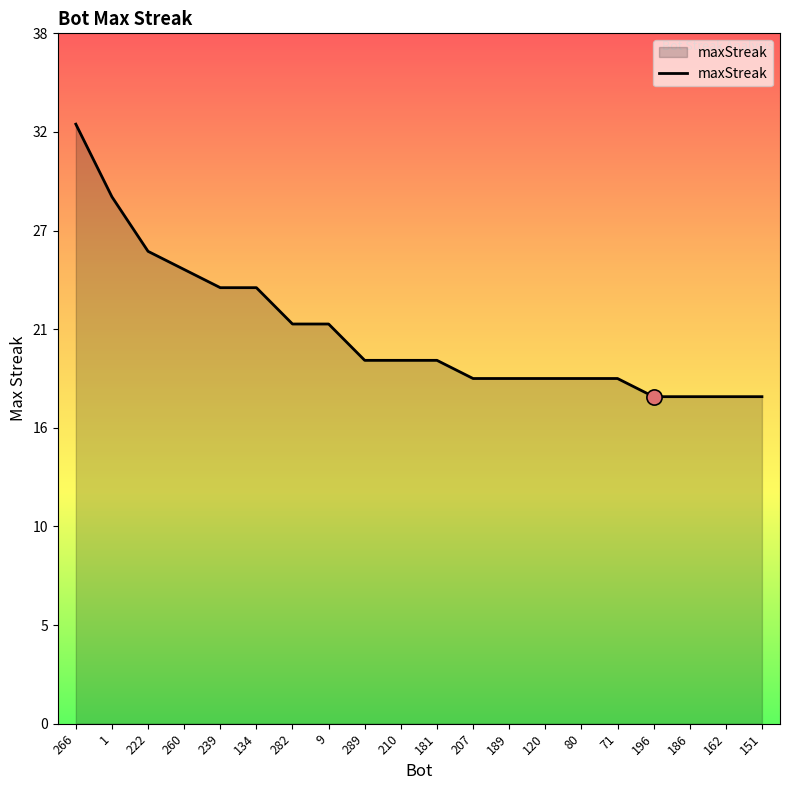

Approximately how many times larger is the value at 120 compared to 239?

0.8